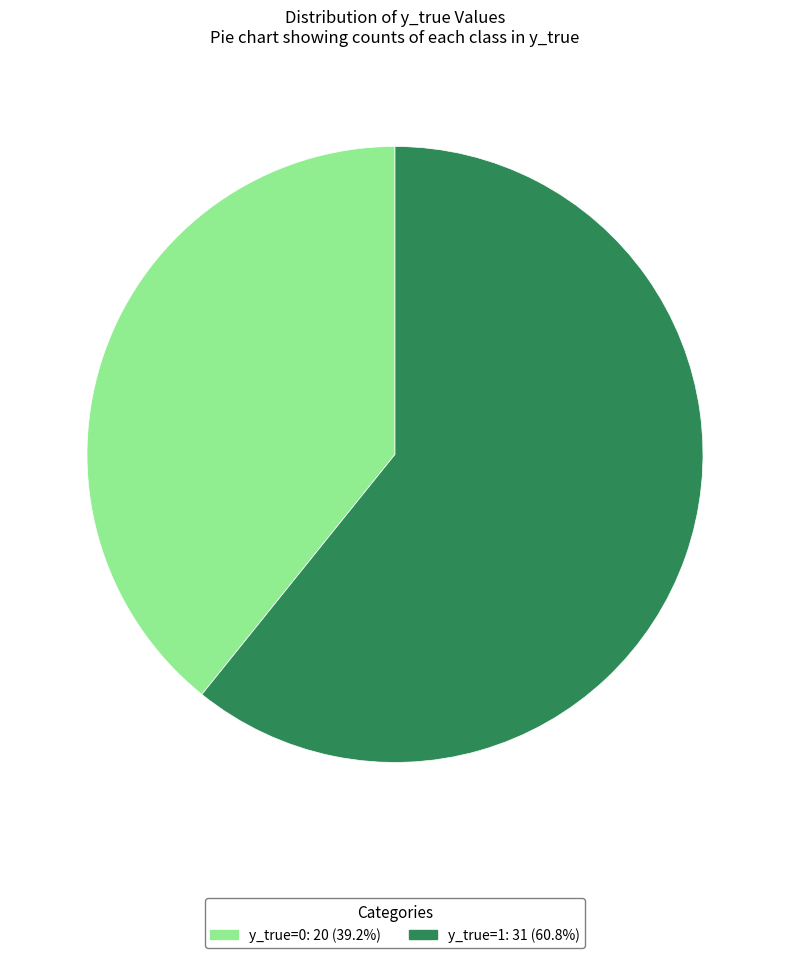

Do y_true=1 and y_true=0 together represent more than half of the pie?

Yes